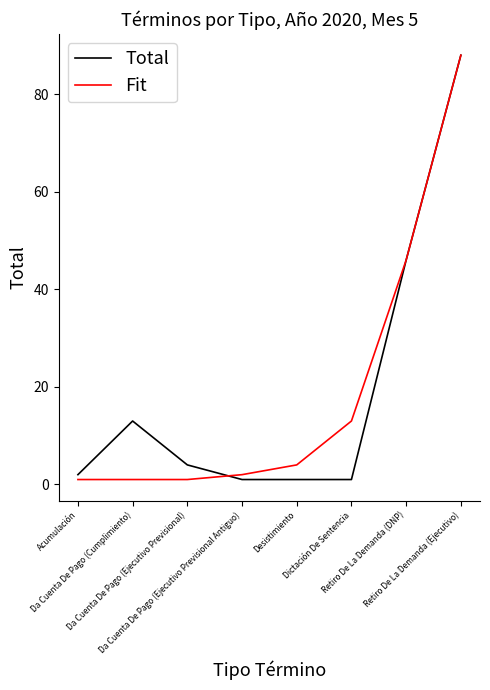

What is the maximum value shown in the chart?

88